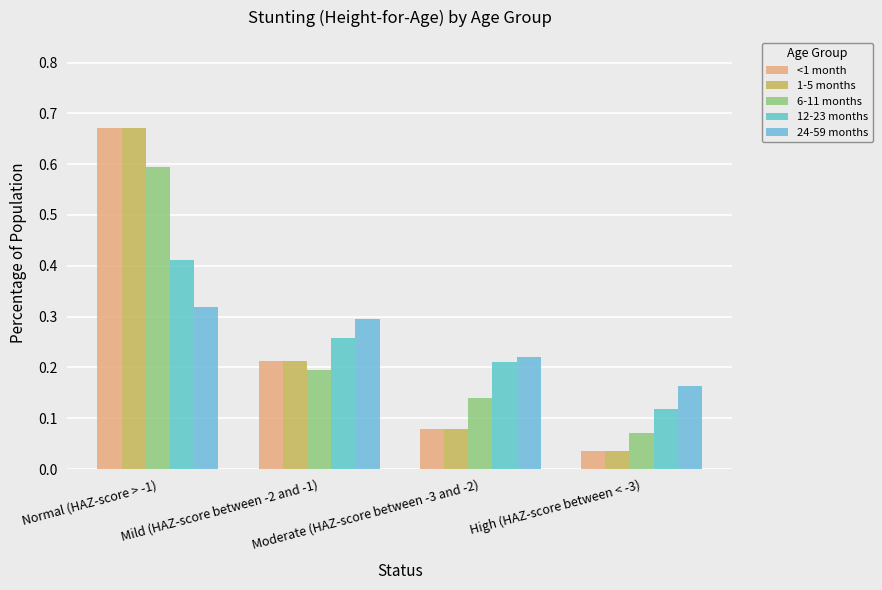

What is the value of the 1-5 months bar at the 2nd from the left?

0.2